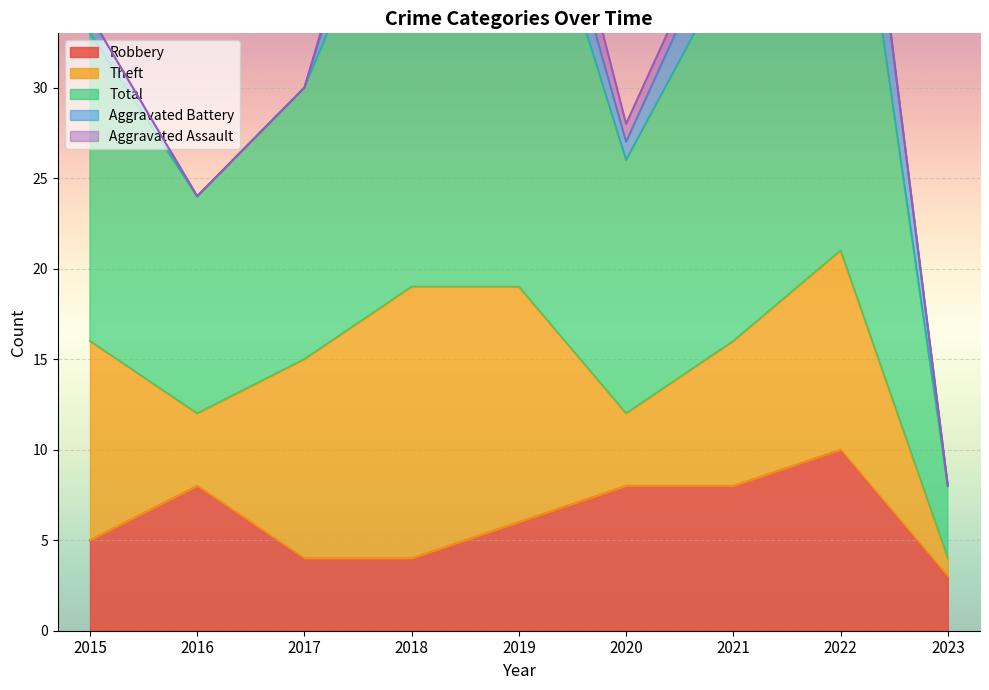

How many data points in Theft are above 11?

2